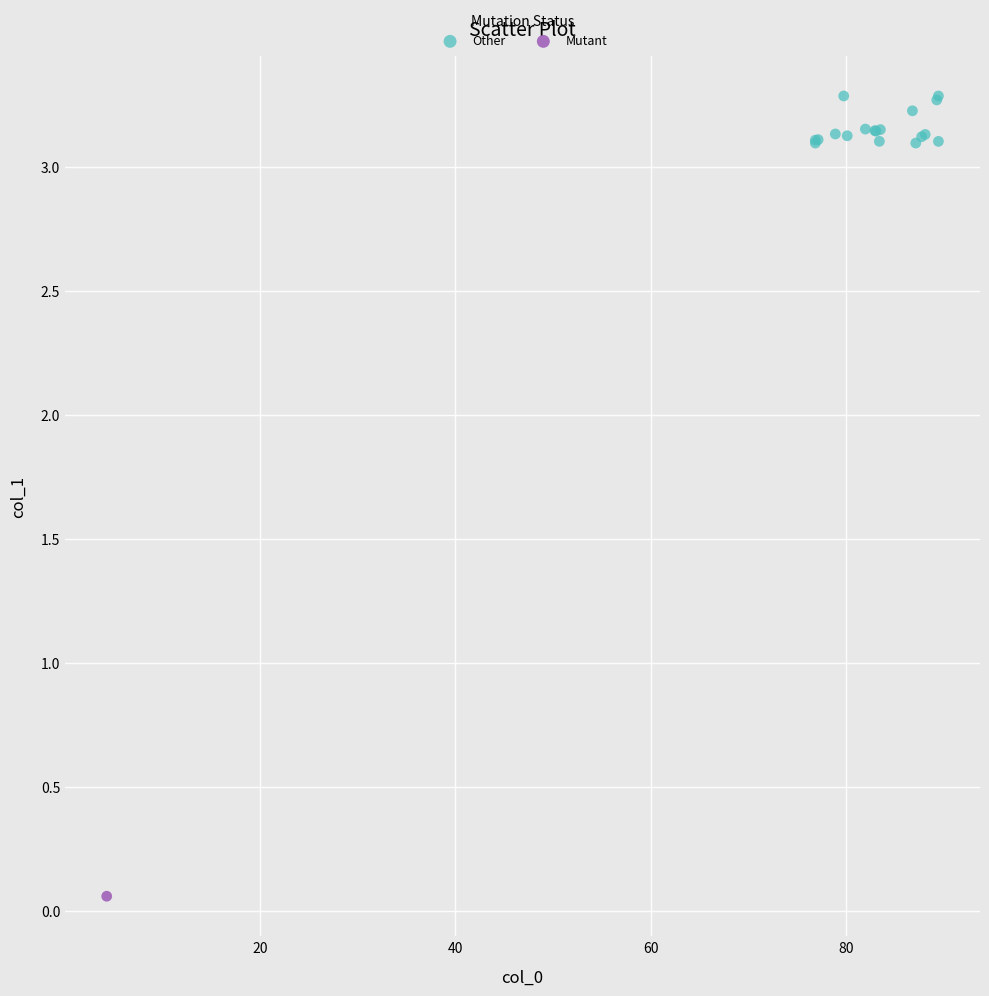

What are all the series names shown in the legend?

Other, Mutant